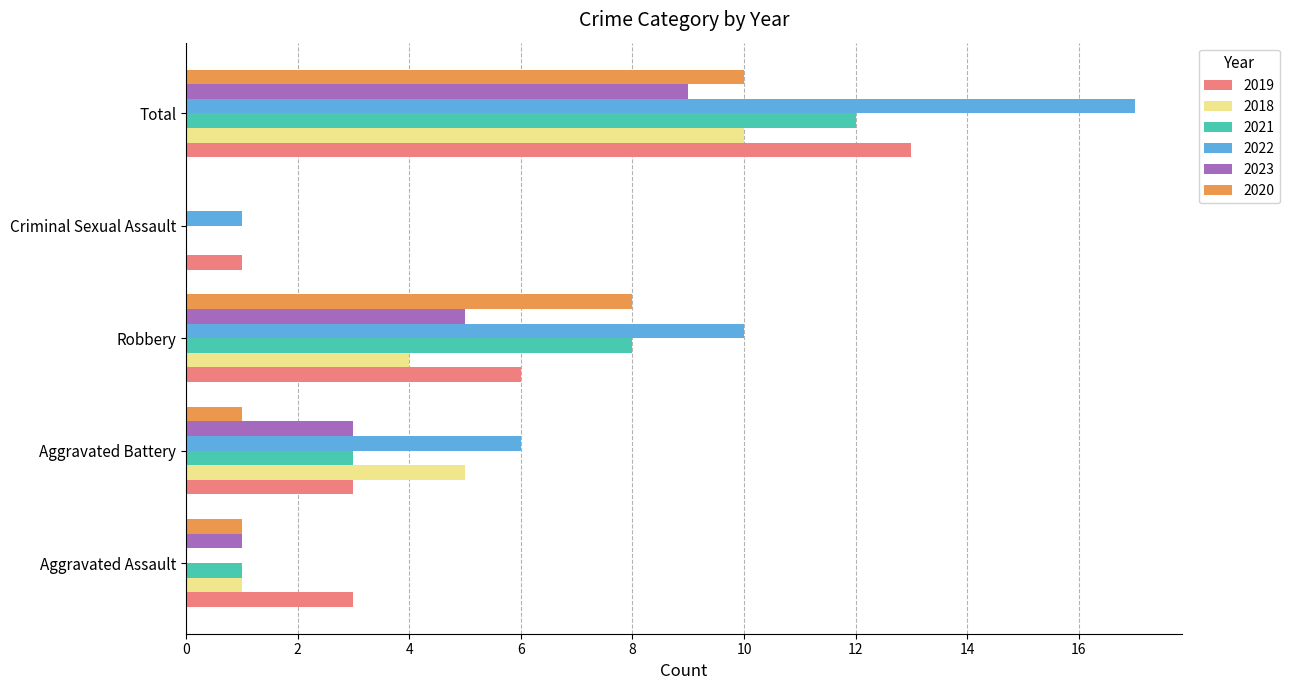

What is the average value of the 2018 series?

4